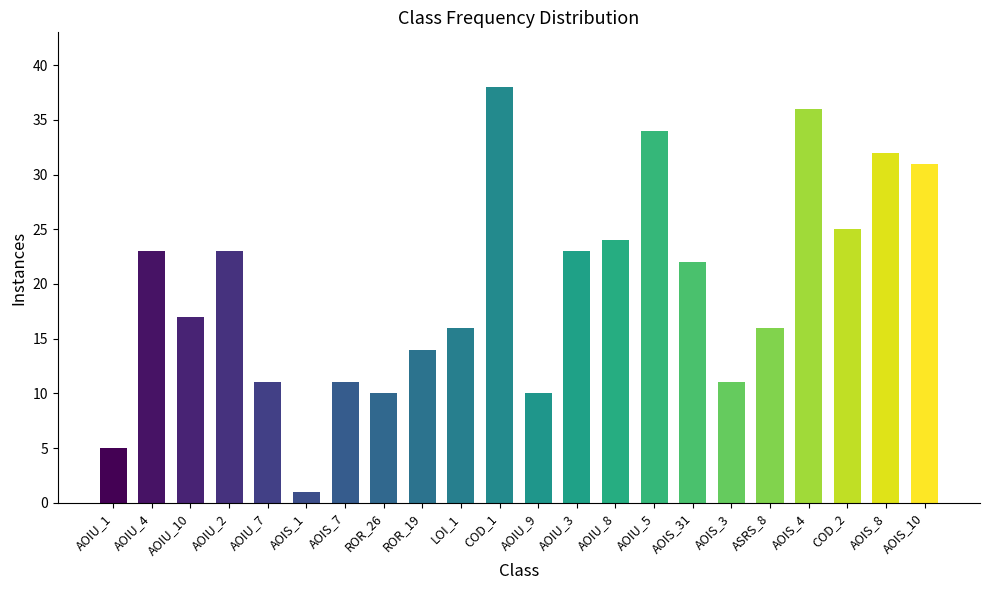

What is the label of the 7th bar from the right?

AOIS_31